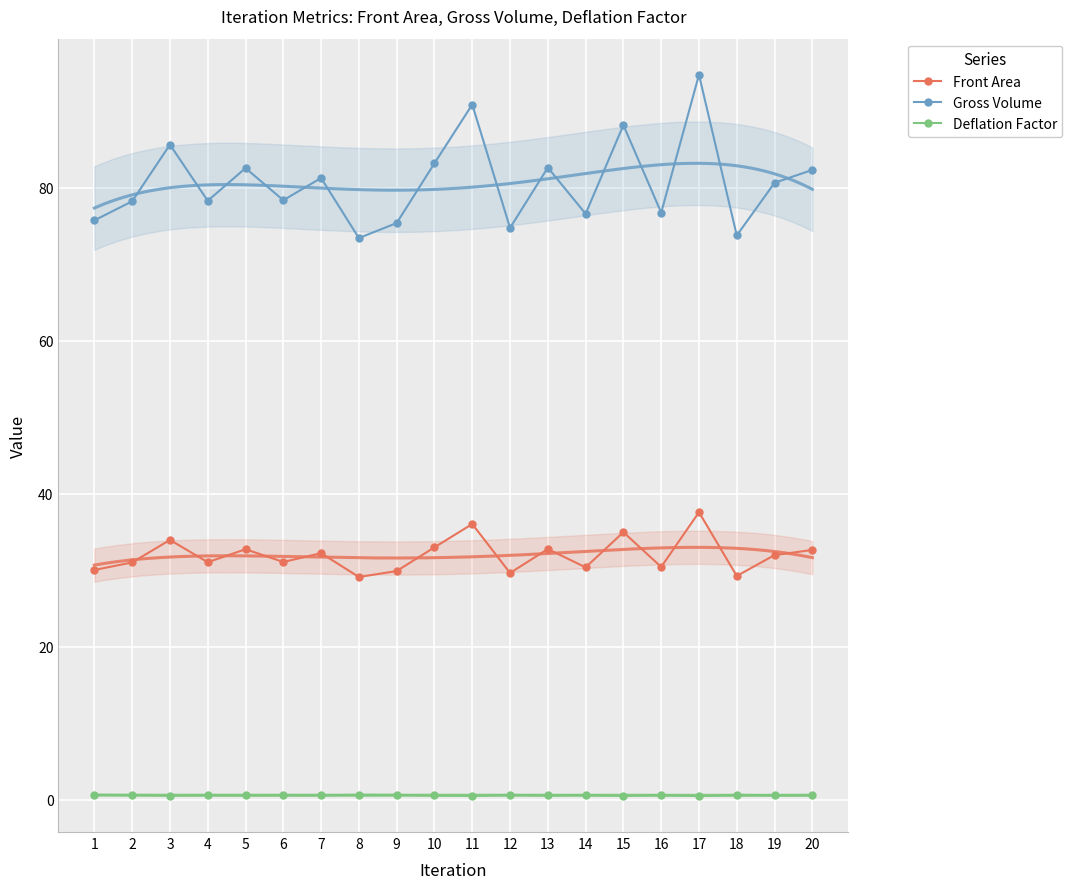

At which category is the sum across all series the highest?

17